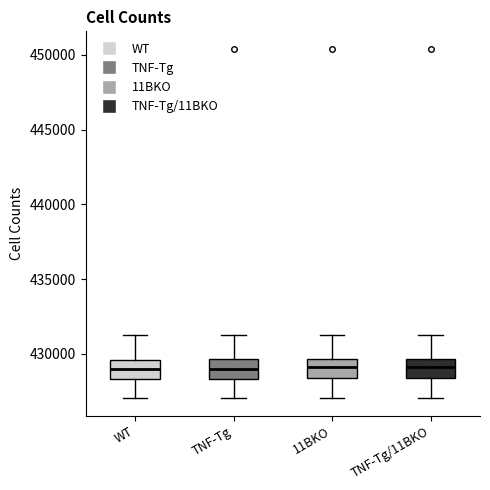

Reading left to right, read every box against the y-axis: the position of its median line, the range the box covers, and the ends of its whiskers. The values are not printed on the chart, so give them approximately, as read against the axis.

WT: median 429000, box 428500 to 429500, whiskers 427000 to 431500
TNF-Tg: median 429000, box 428500 to 429500, whiskers 427000 to 431500
11BKO: median 429000, box 428500 to 429500, whiskers 427000 to 431500
TNF-Tg/11BKO: median 429000, box 428500 to 429500, whiskers 427000 to 431500